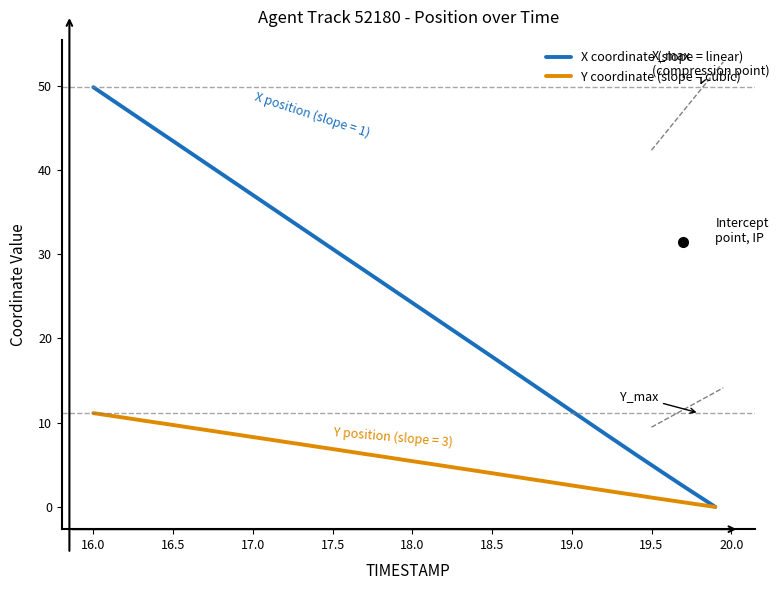

True or false: X coordinate (slope = linear) has more than 0 points higher than both neighbors.

False